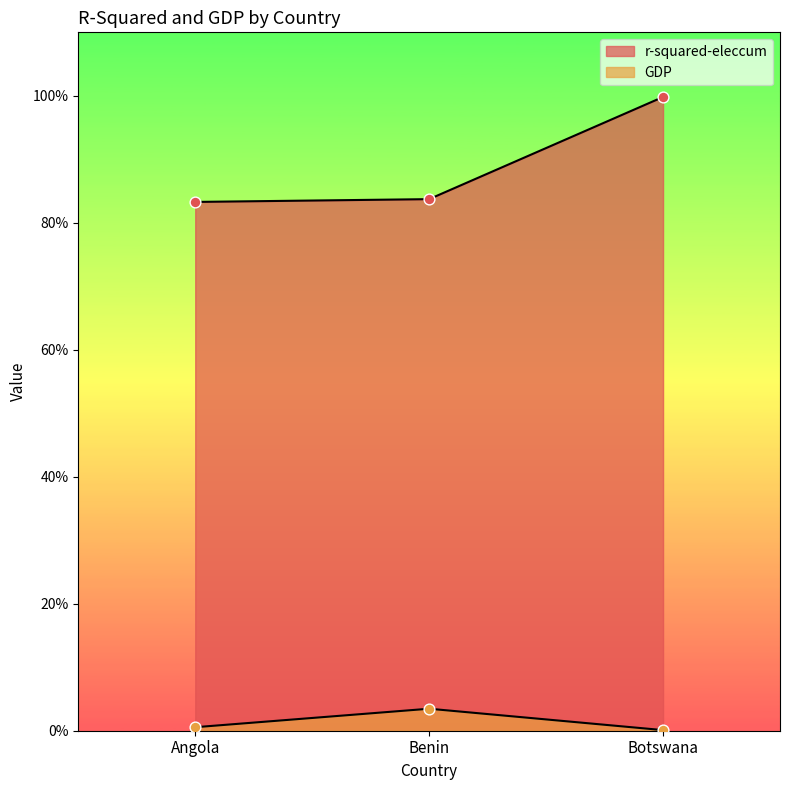

Is the value of r-squared-eleccum at Angola greater than the value of GDP at Angola?

Yes